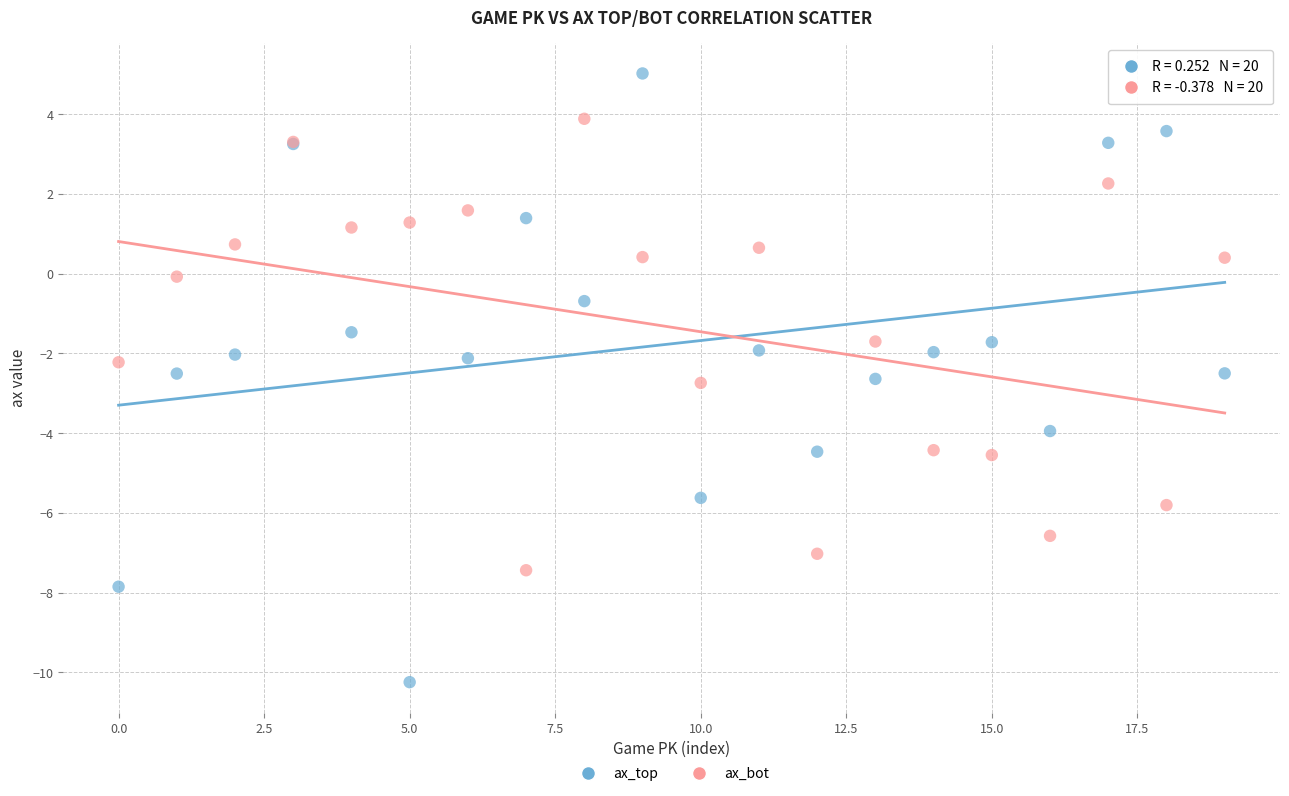

Which series reaches the minimum Y coordinate?

ax_top